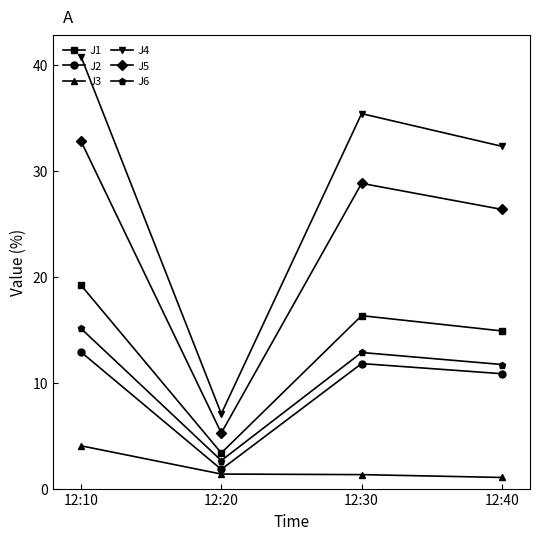

What is the difference between the maximum and minimum values in the J5 series?

27.6